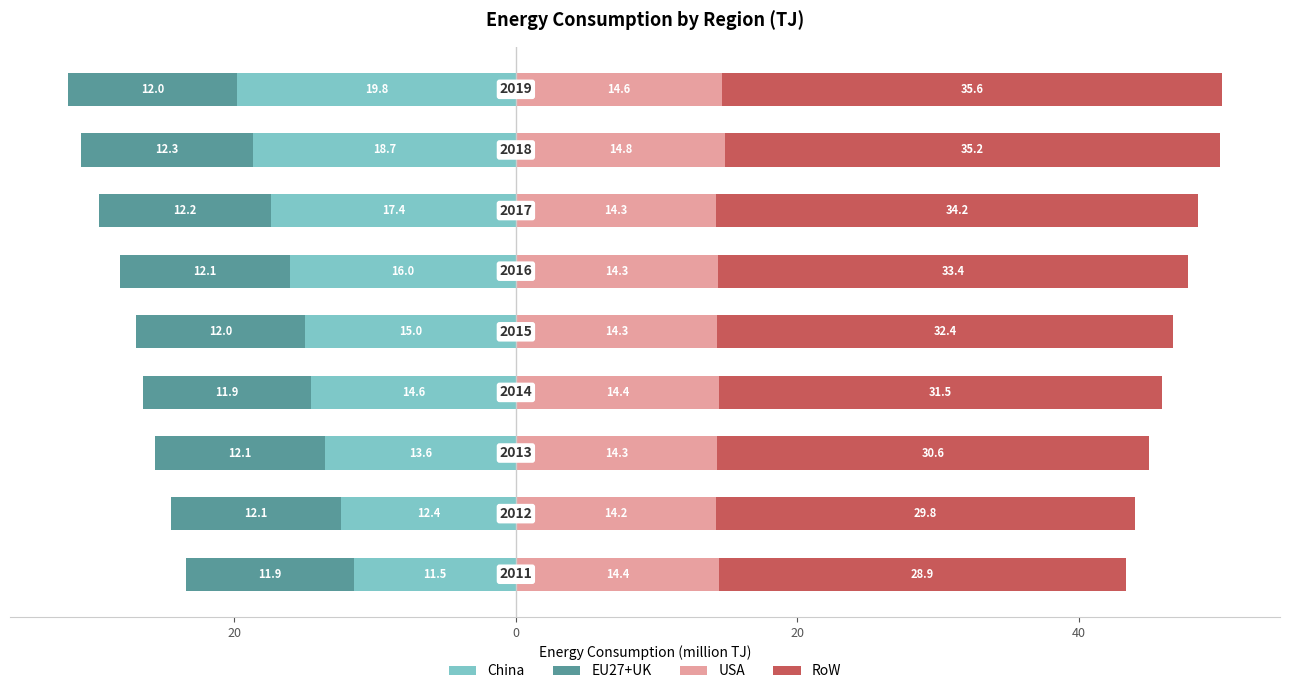

How many bars are there in total?

36